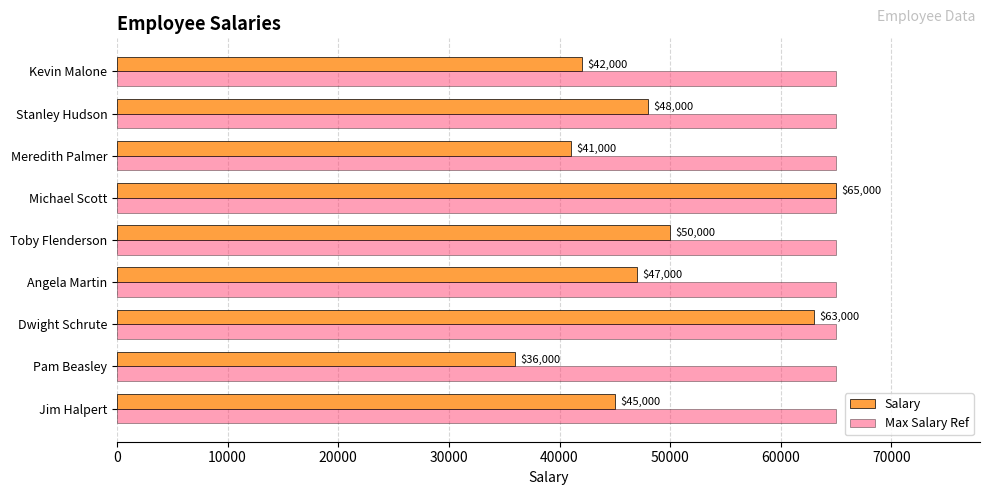

What is the sum of all Salary values?

437000